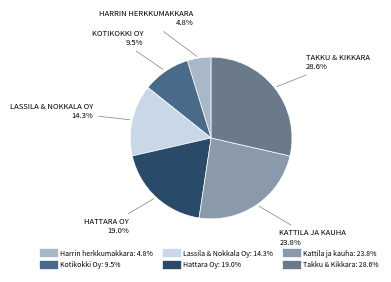

Between Takku & Kikkara and Kotikokki Oy, which is larger?

Takku & Kikkara